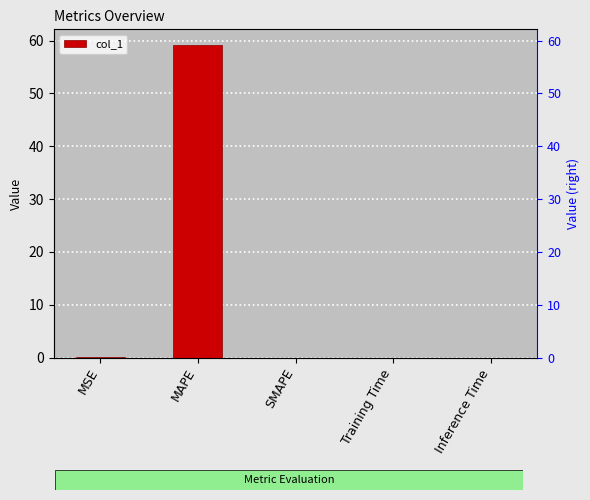

How many positive values are there?

4